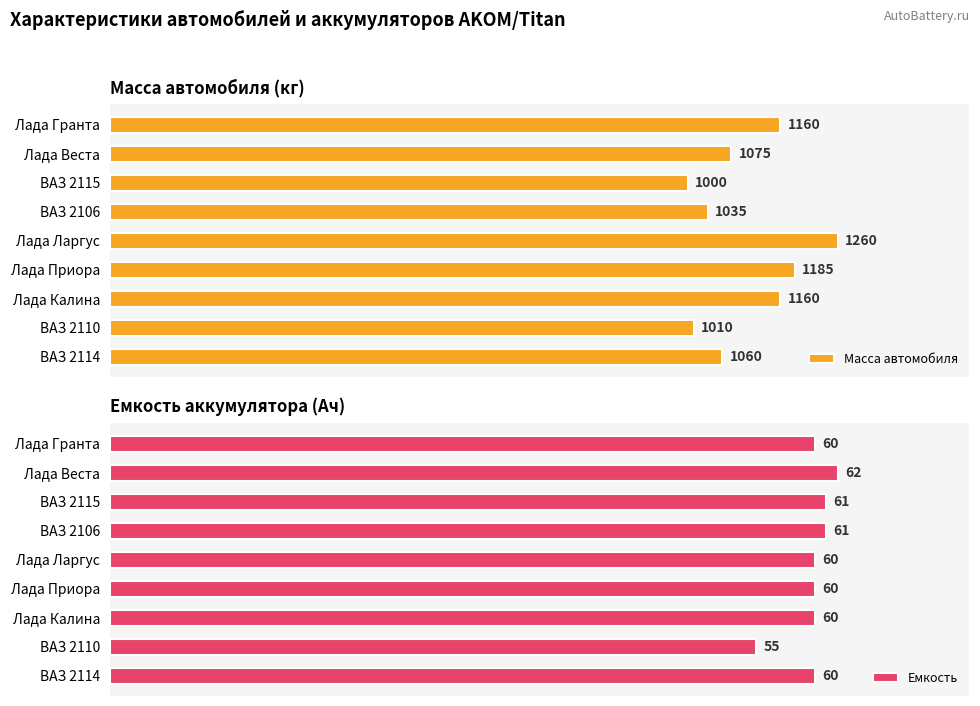

What is the approximate value of Емкость at ВАЗ 2115?

61